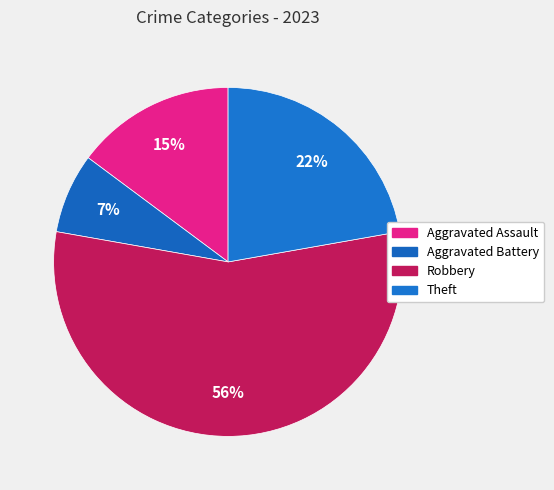

How many segments does this pie chart have?

4